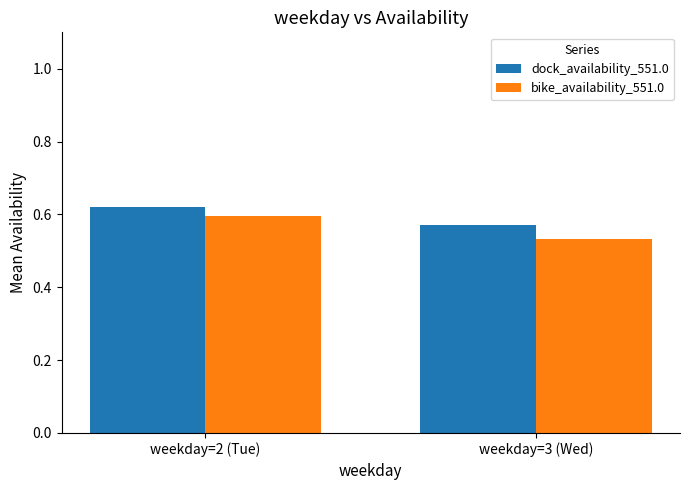

Which series has the largest total across all categories?

dock_availability_551.0